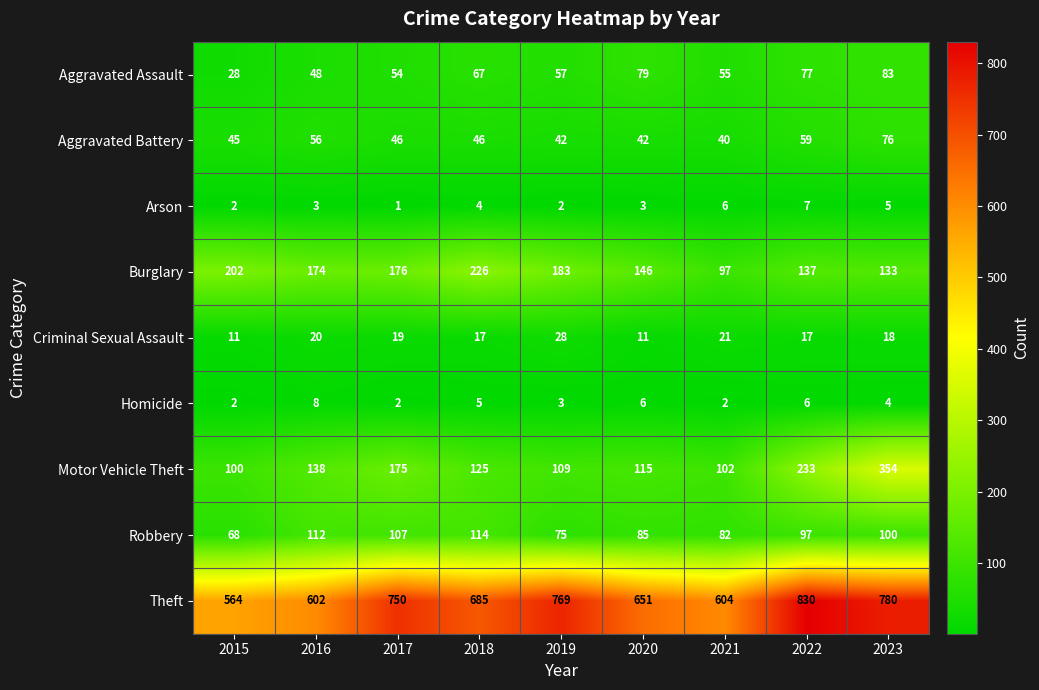

What is the sum of all Arson values?

33